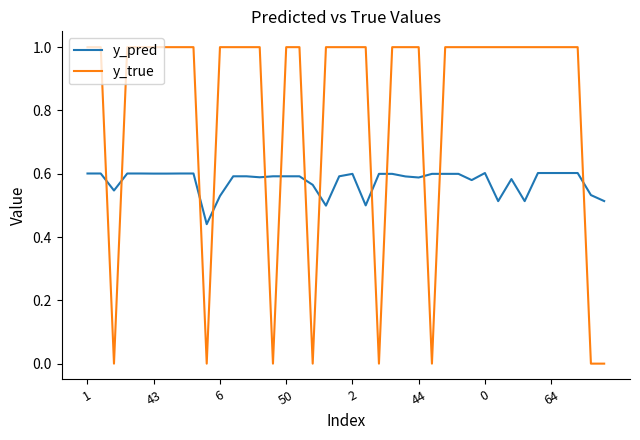

How many times do y_pred and y_true cross each other?

13